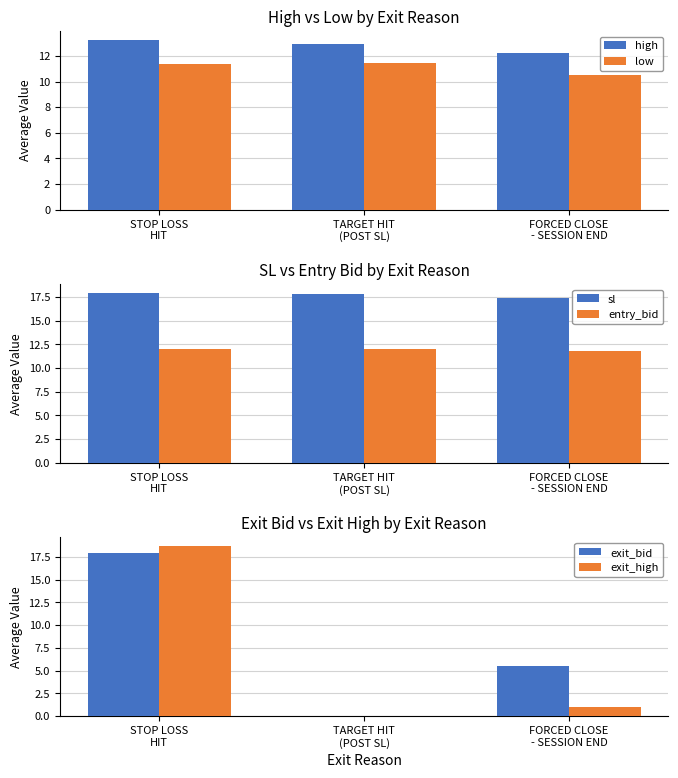

How many distinct data groups are displayed?

6